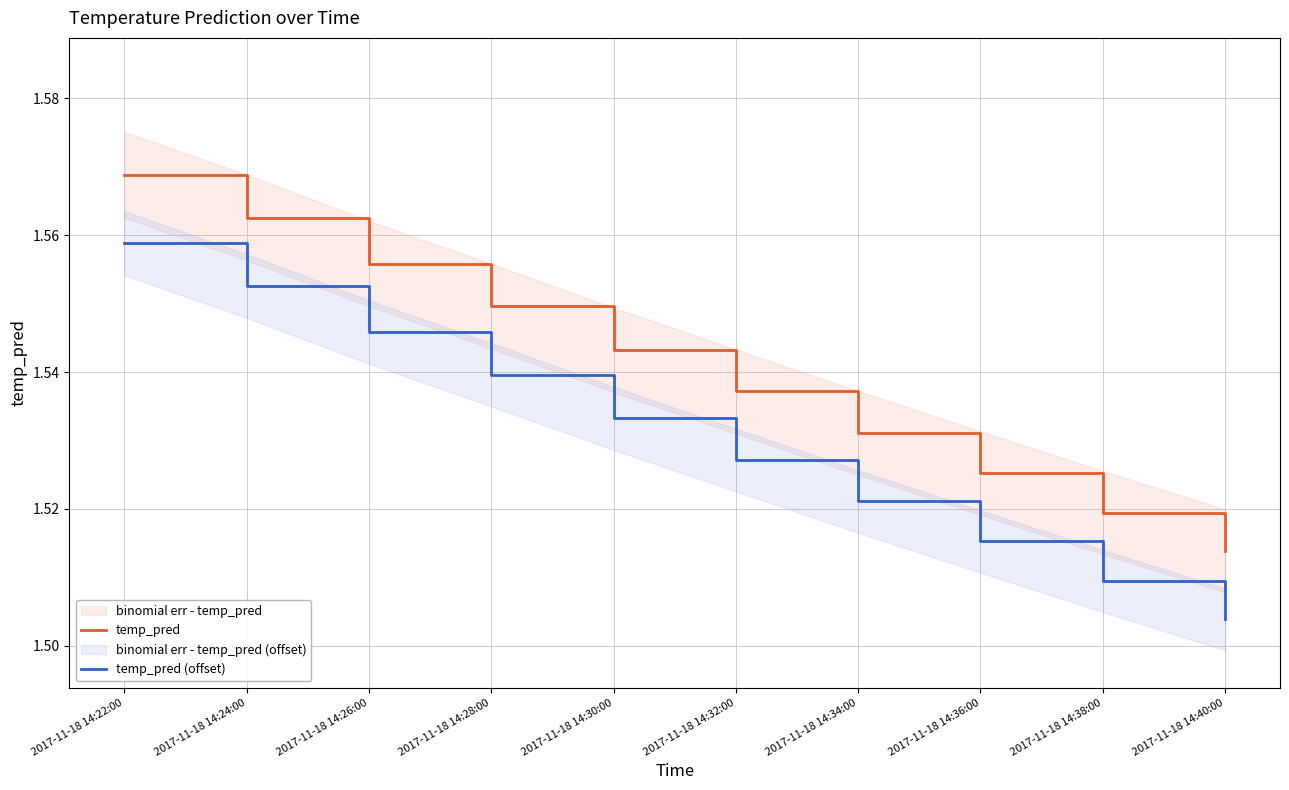

Is this an area chart (filled region under the line)?

No